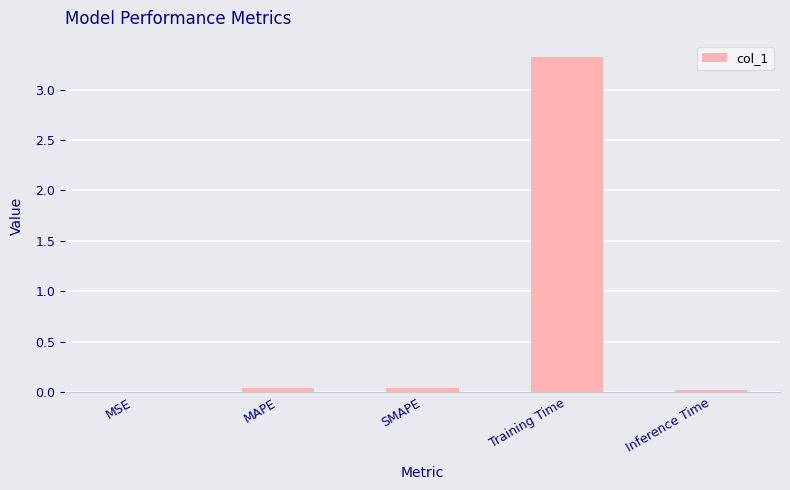

What is the greatest value displayed?

3.3